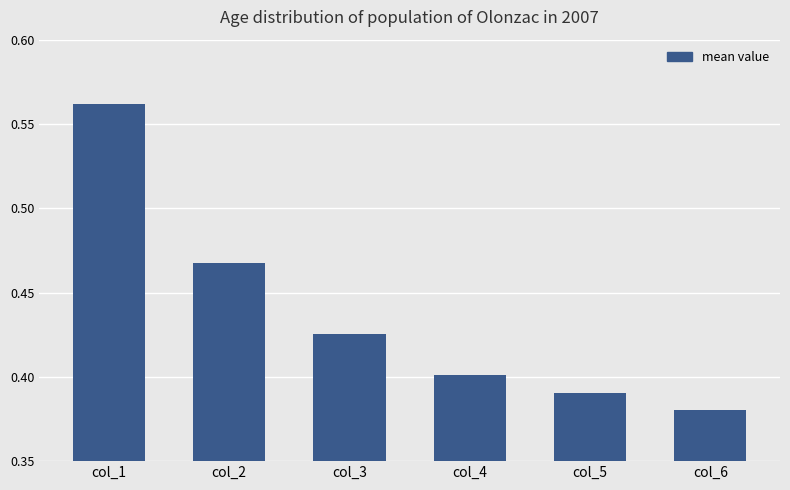

At which category does the chart reach its peak across all series?

col_1